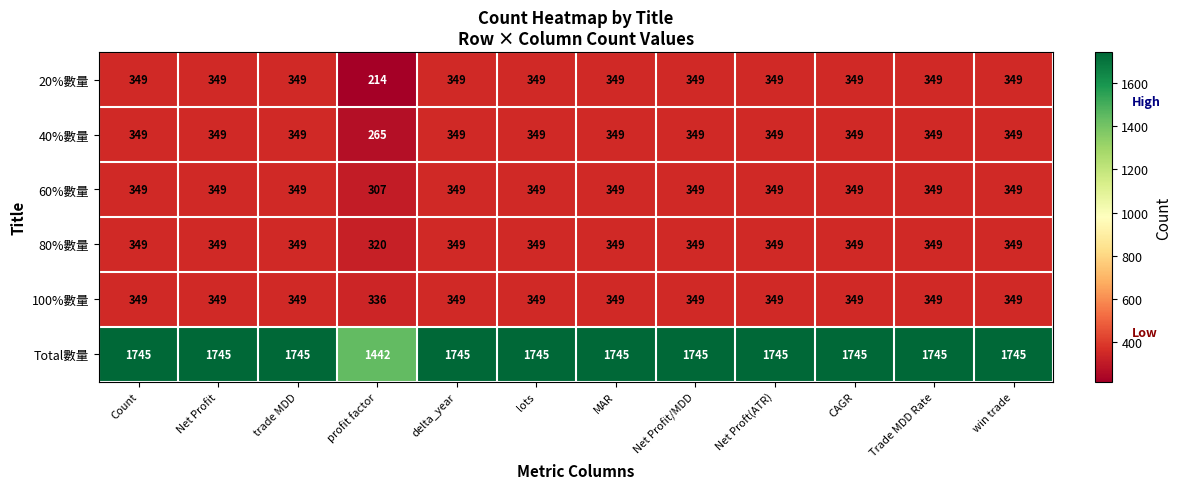

What is the sum of the 100%數量 values at MAR and Net Proft(ATR)?

698